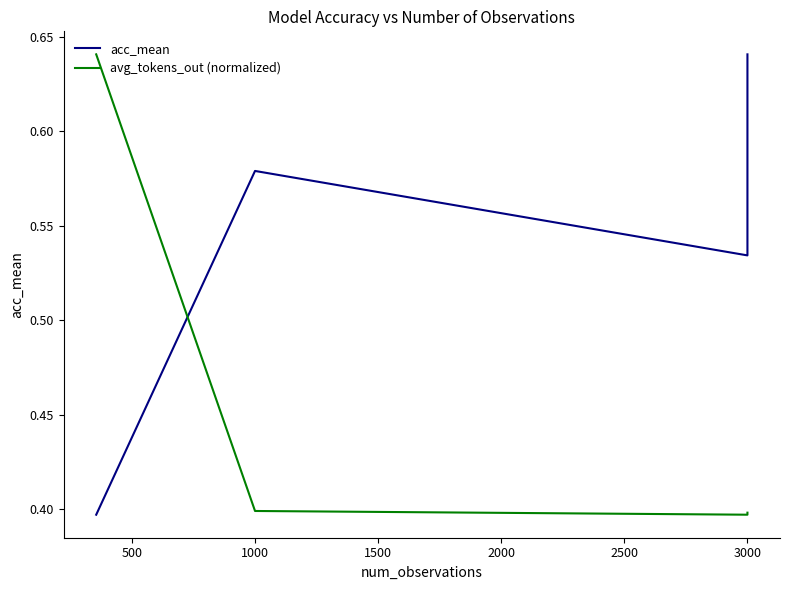

What is the average value of the acc_mean series?

0.5